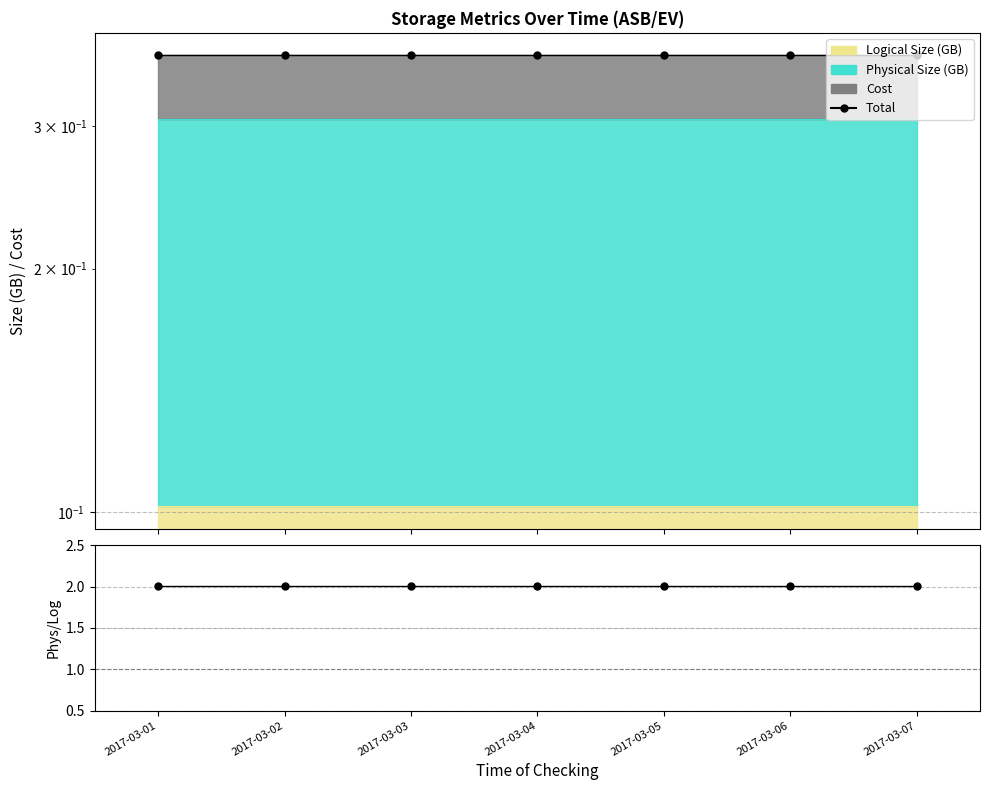

Reading right to left, list all the values displayed in this chart.

Total: 0.4	0.4	0.4	0.4	0.4	0.4	0.4
Physical/Logical: 2.0	2.0	2.0	2.0	2.0	2.0	2.0